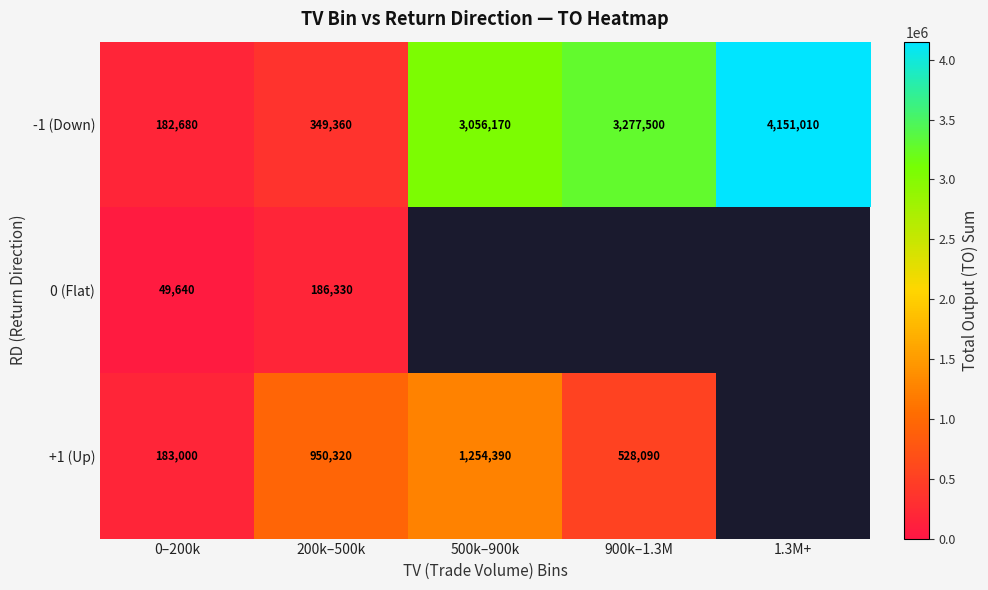

What is the total value across all series at 0–200k?

415320